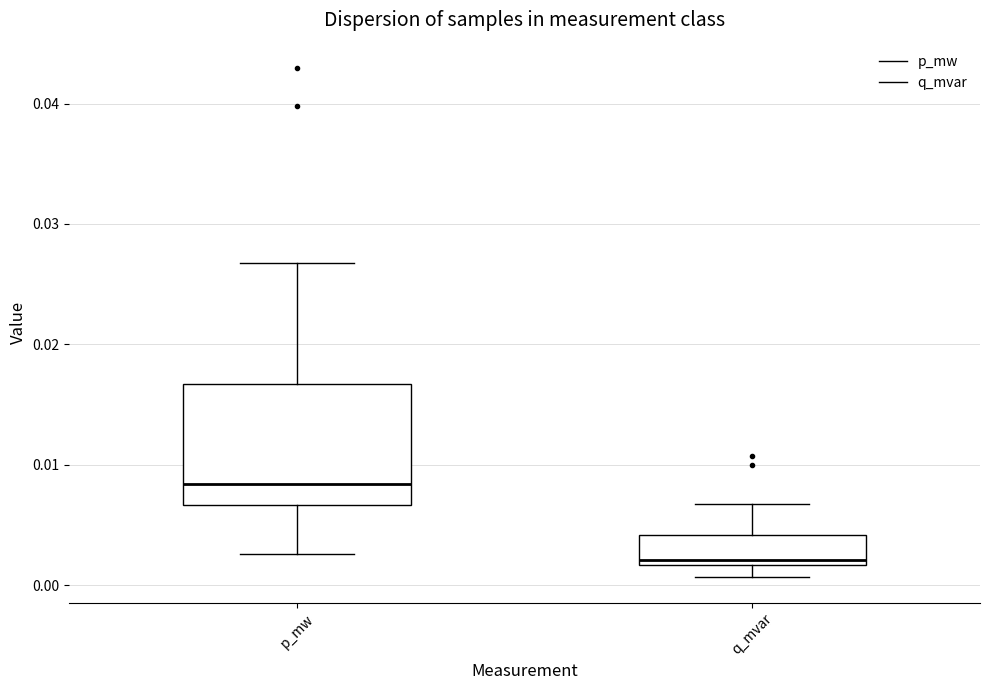

Reading left to right, transcribe this box plot: for each box, give where its median line is, the range the box spans, and where its two whiskers end, as read against the y-axis. The values are not printed on the chart, so give them approximately, as read against the axis.

p_mw: median 0.008, box 0.007 to 0.017, whiskers 0.003 to 0.027
q_mvar: median 0.002 (just above the box's lower edge), box 0.002 to 0.004, whiskers 0.001 to 0.007